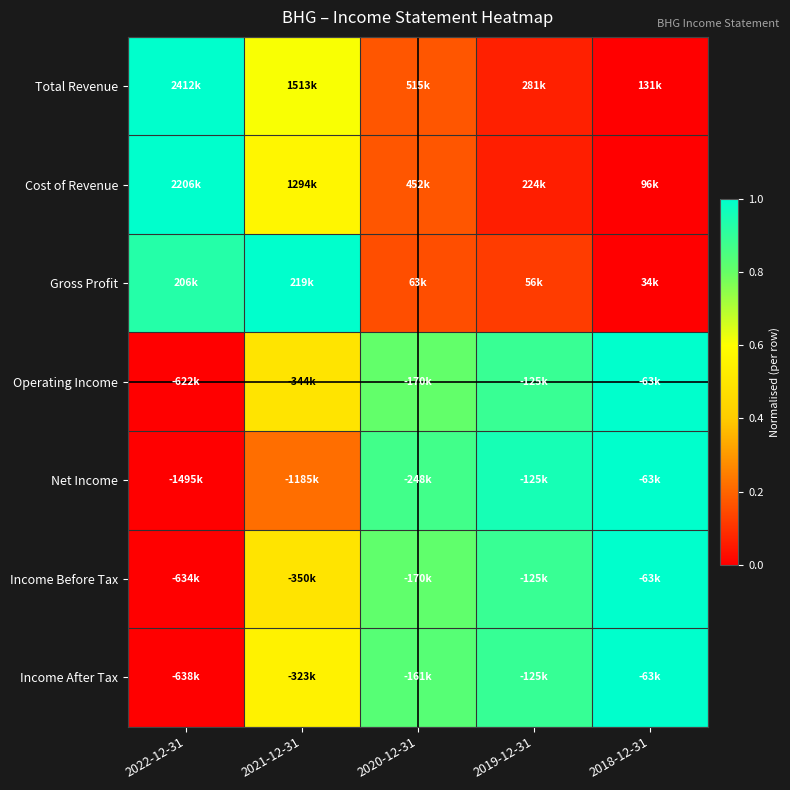

Which series has the largest range (max minus min)?

Total Revenue